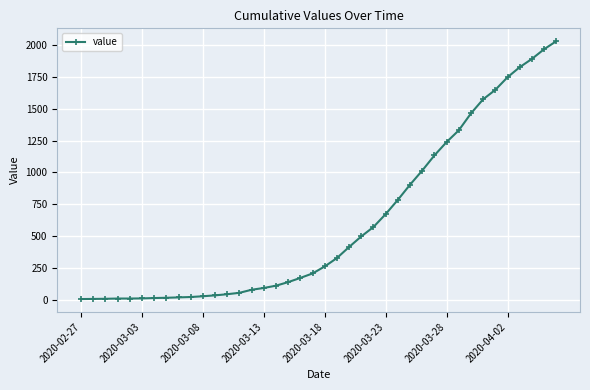

How many series are shown in this chart?

1